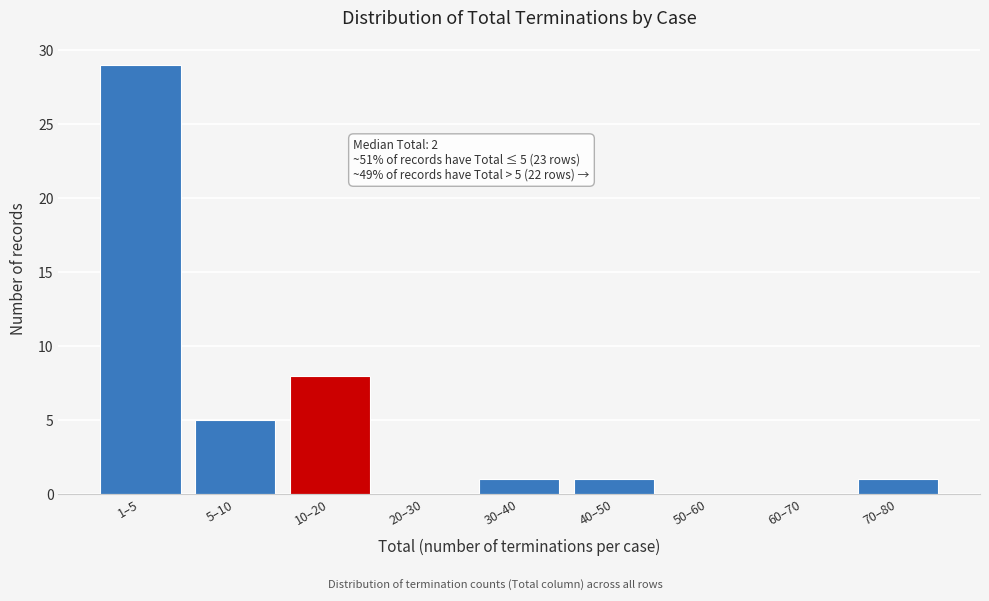

Reading right to left, transcribe all the data shown in this chart.

70–80=1	60–70=0	50–60=0	40–50=1	30–40=1	20–30=0	10–20=8	5–10=5	1–5=29